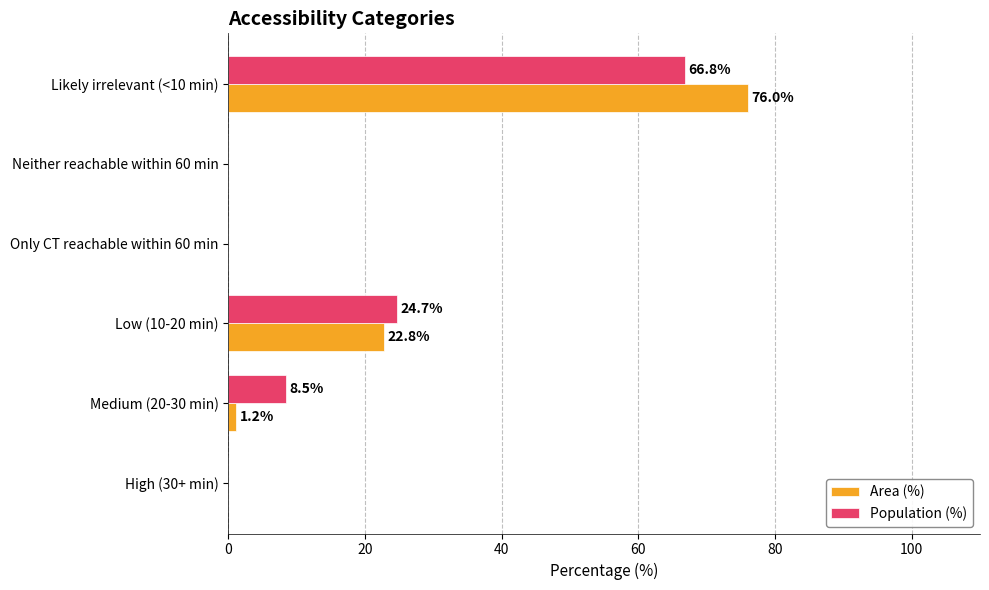

Which category has the highest value across all series?

Likely irrelevant (<10 min)